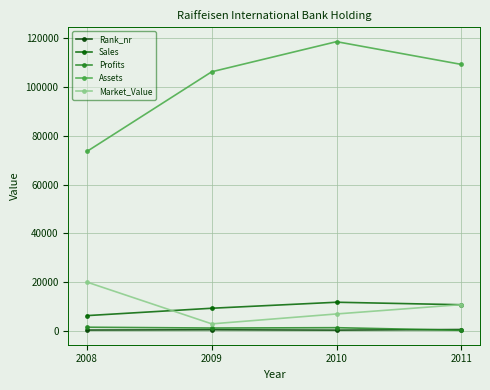

How many lines are shown in the chart?

5